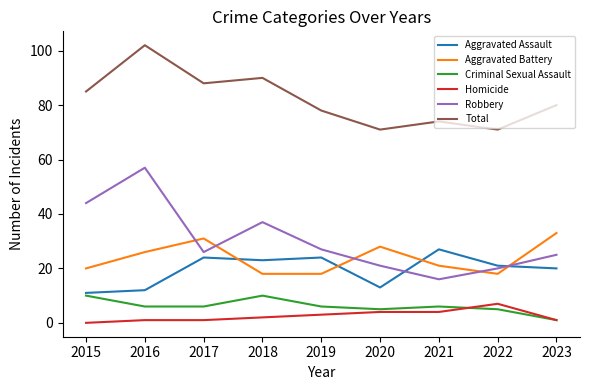

Reading left to right, extract all data points from this chart.

Aggravated Assault: 11	12	24	23	24	13	27	21	20
Aggravated Battery: 20	26	31	18	18	28	21	18	33
Criminal Sexual Assault: 10	6	6	10	6	5	6	5	1
Homicide: 0	1	1	2	3	4	4	7	1
Robbery: 44	57	26	37	27	21	16	20	25
Total: 85	102	88	90	78	71	74	71	80